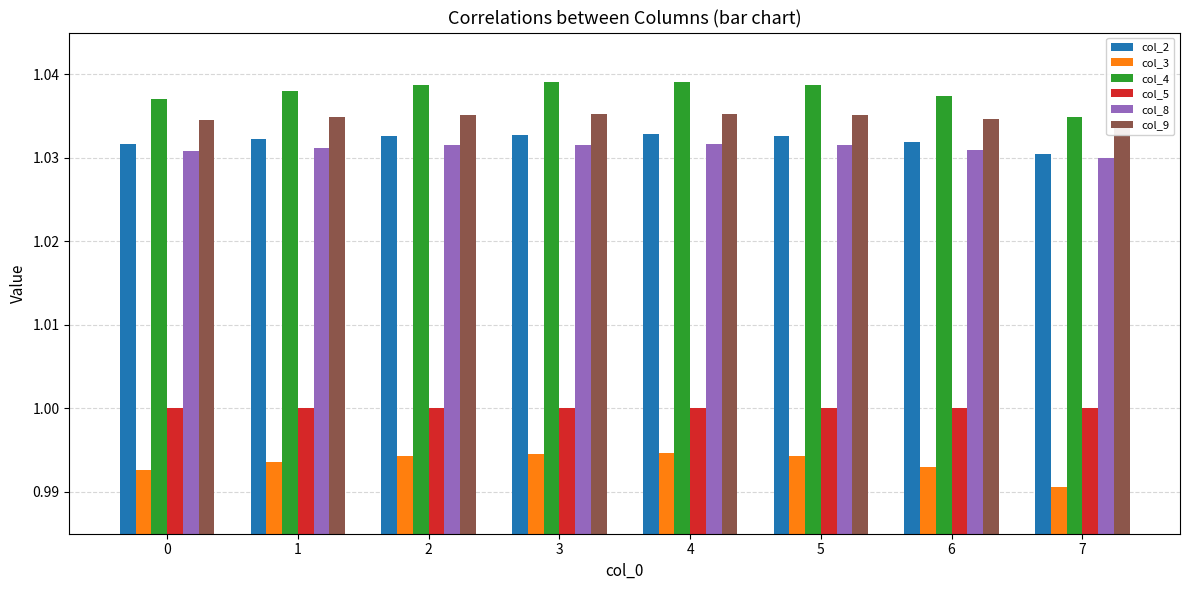

Between 5 and 7, which series saw the biggest shift?

col_4